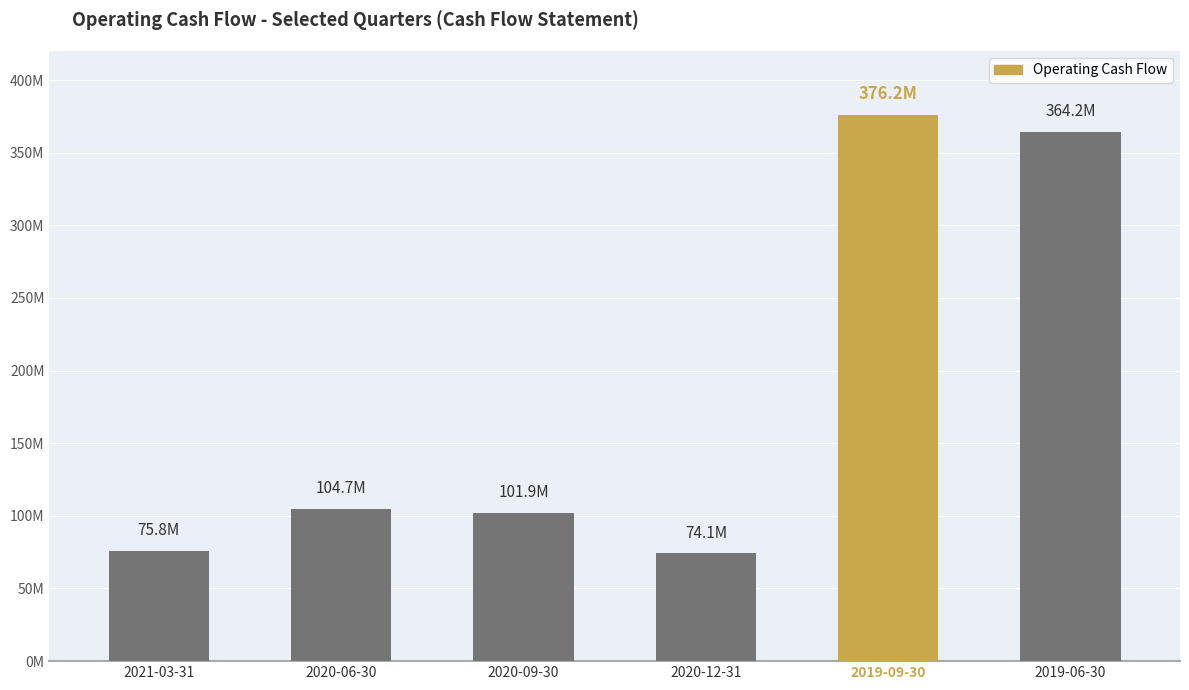

How many bars are there in total?

6